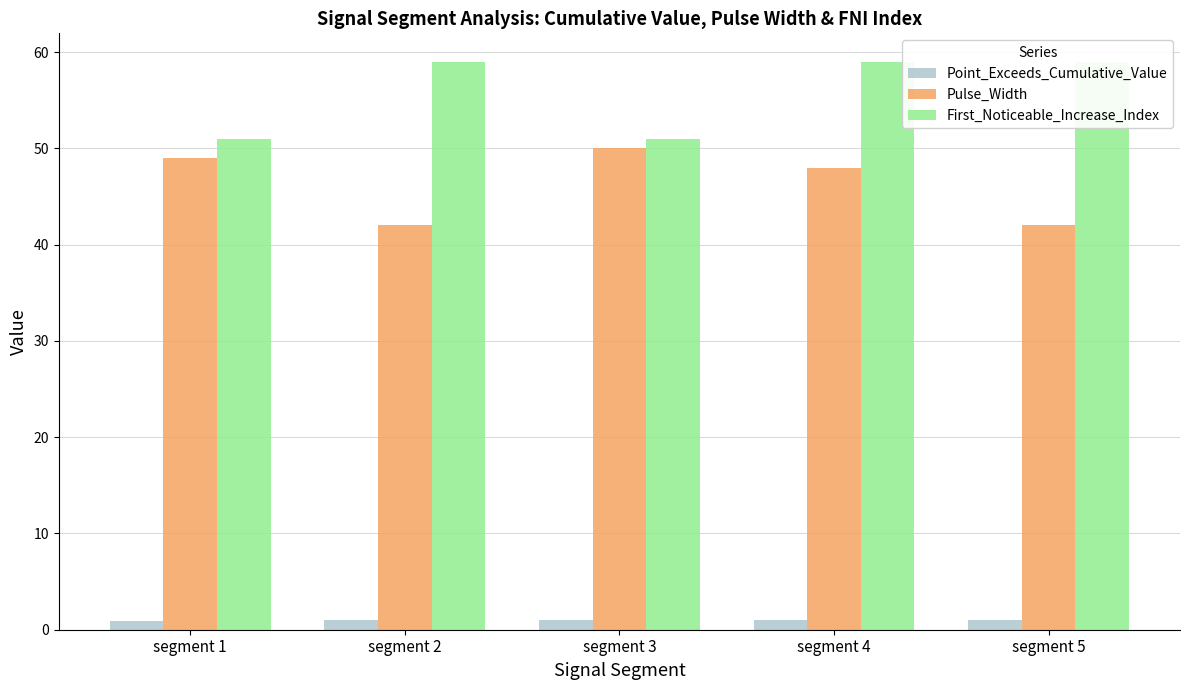

How many data points in Pulse_Width are less than 48?

2